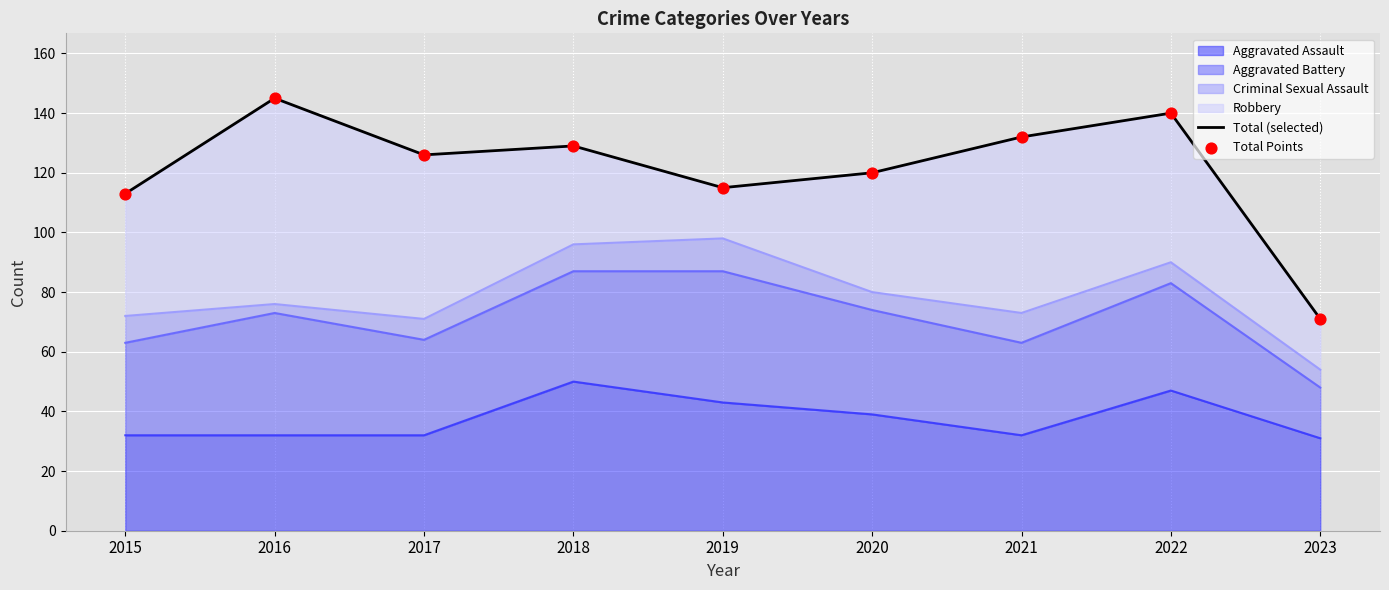

What is the maximum value for Aggravated Assault?

50